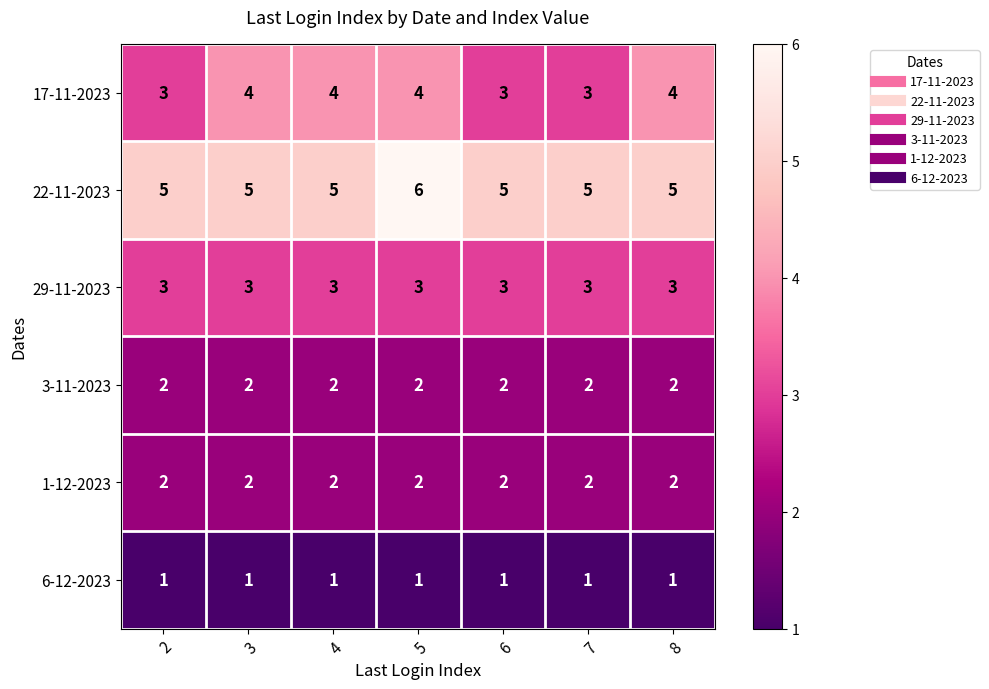

What is the difference between the highest and lowest values at 3?

4